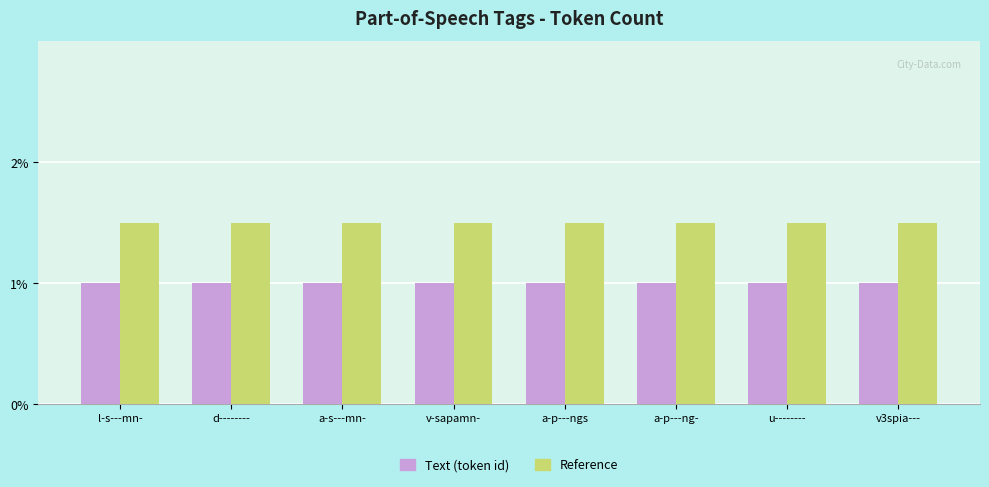

What is the total value across all series at d--------?

2.5